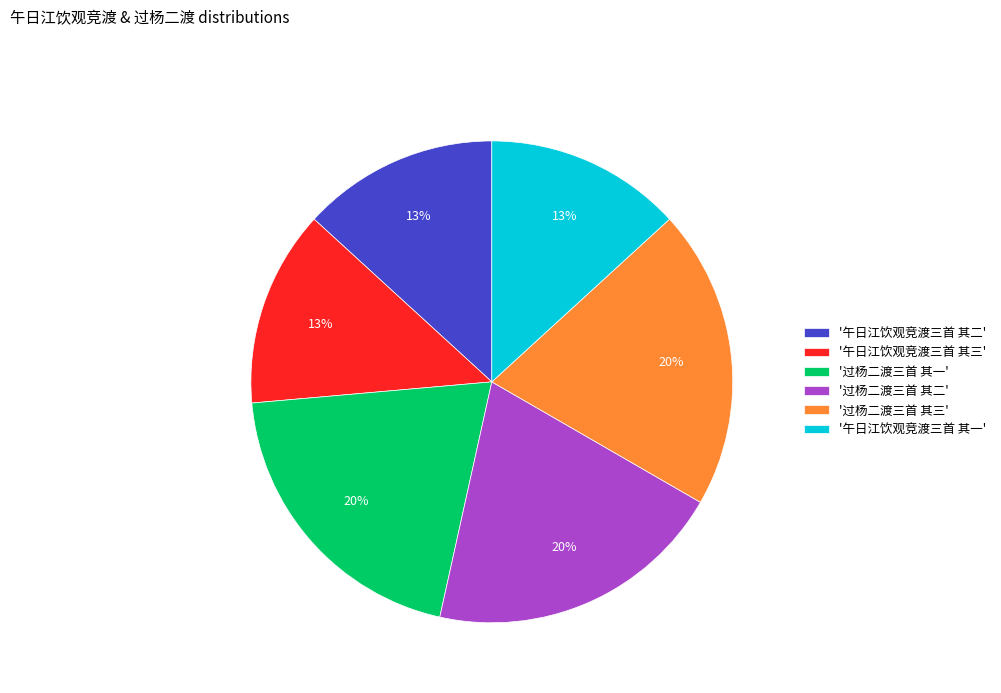

True or false: '过杨二渡三首 其二' accounts for 13% of the total.

False